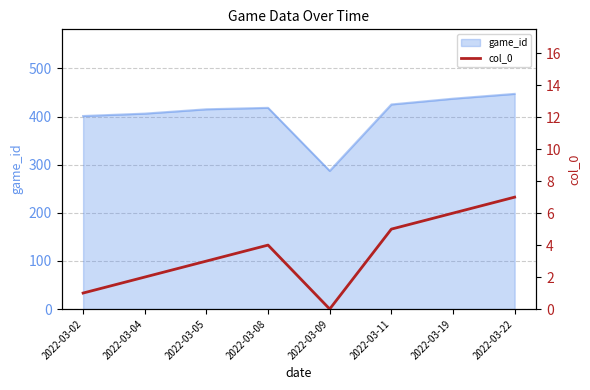

What is the difference between the second highest and minimum values?

6